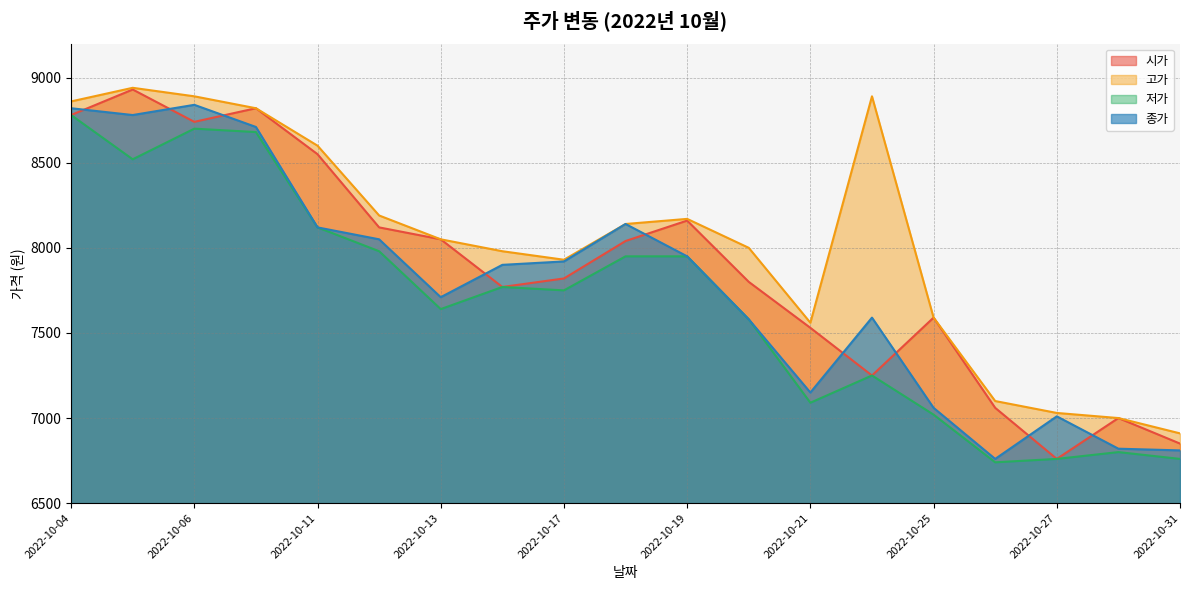

The 고가 series shows 2961 at 2022-10-28. True or false?

False